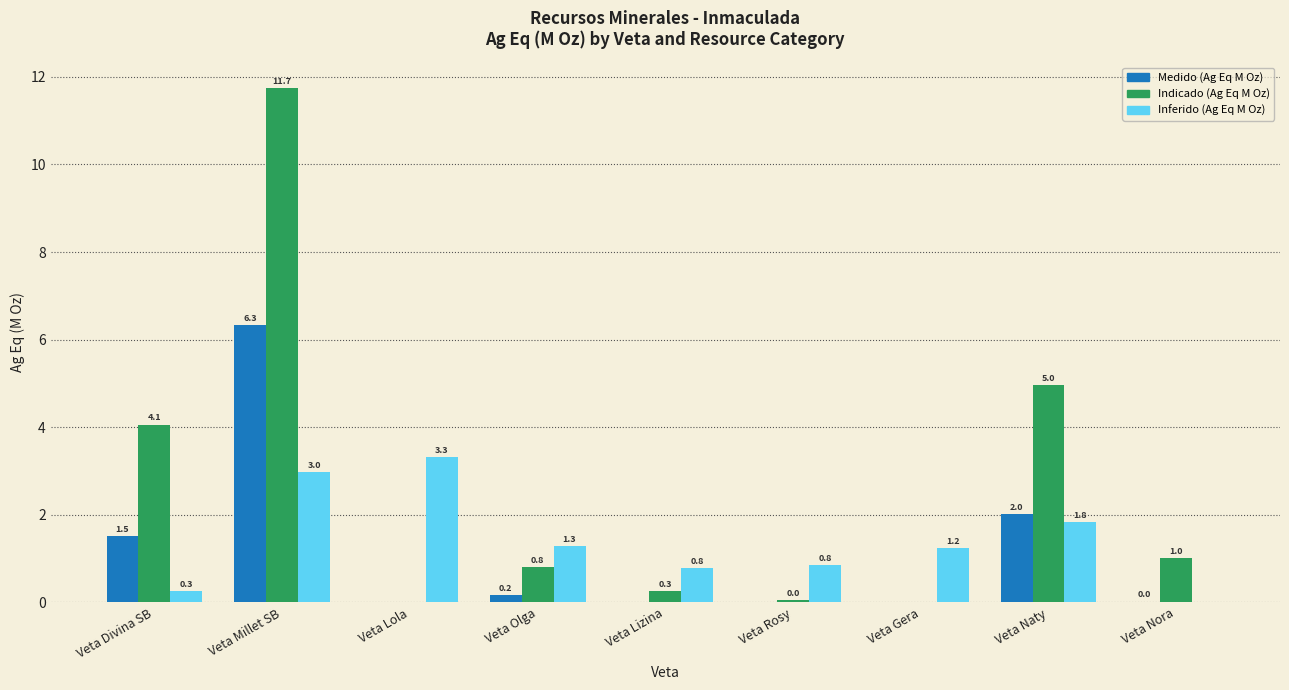

At which label is Medido (Ag Eq M Oz) closest to 3?

Veta Naty